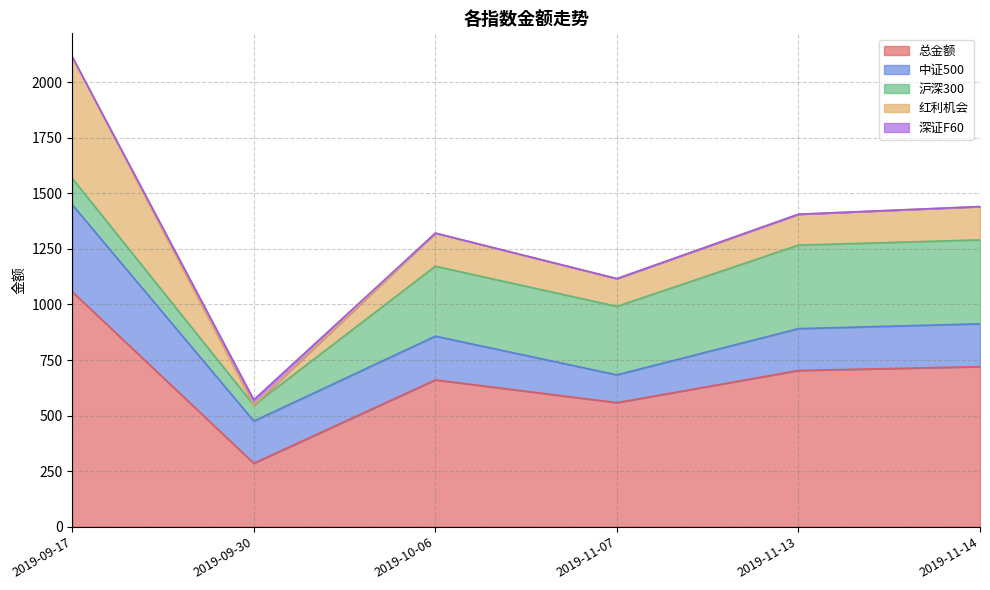

Rank the series at 2019-10-06 from lowest to highest value.

深证F60, 红利机会, 中证500, 沪深300, 总金额